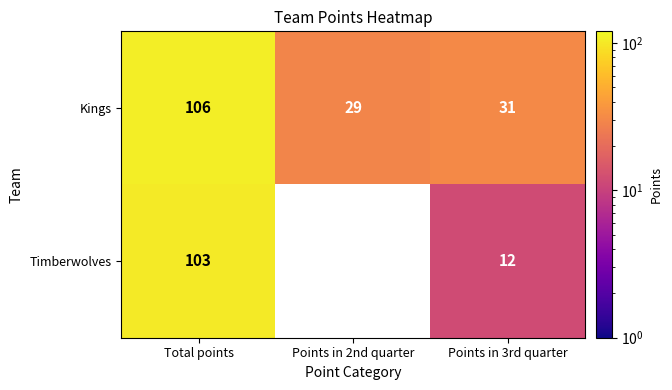

List the series in order of their overall mean, lowest first.

Timberwolves, Kings